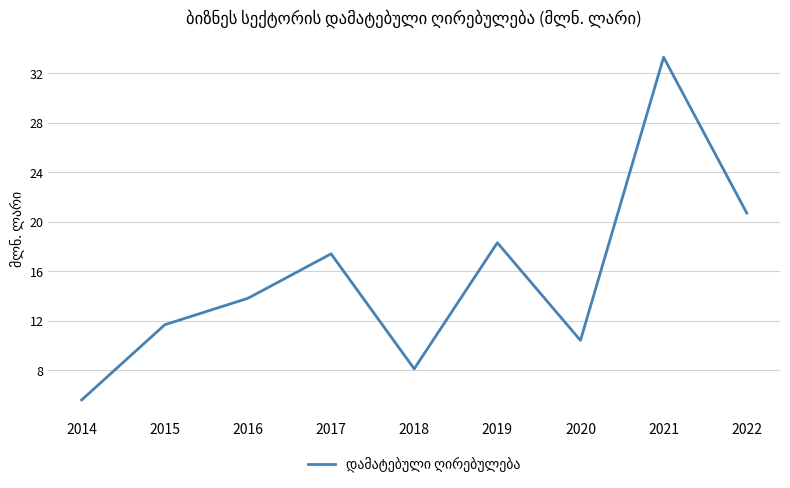

Rank the categories by value from highest to lowest.

2021, 2022, 2019, 2017, 2016, 2015, 2020, 2018, 2014